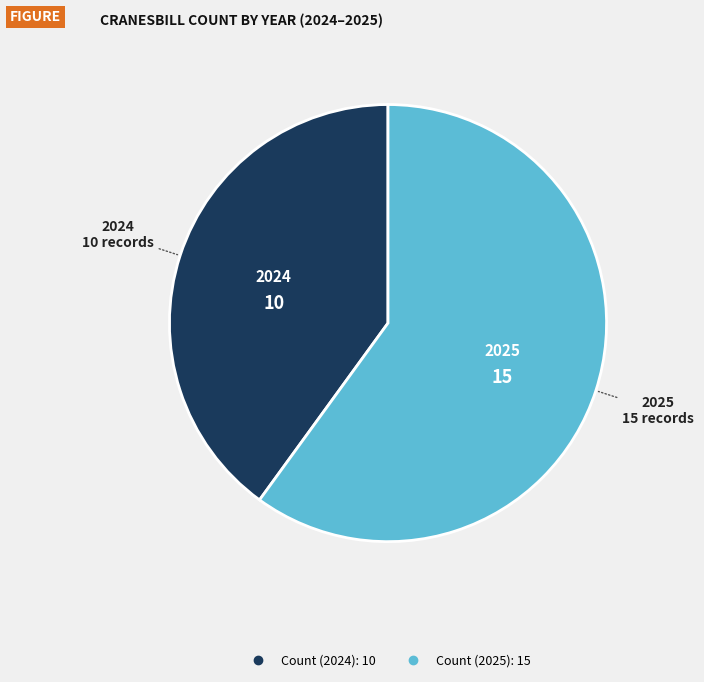

Is there any slice that represents more than half of the pie?

Yes